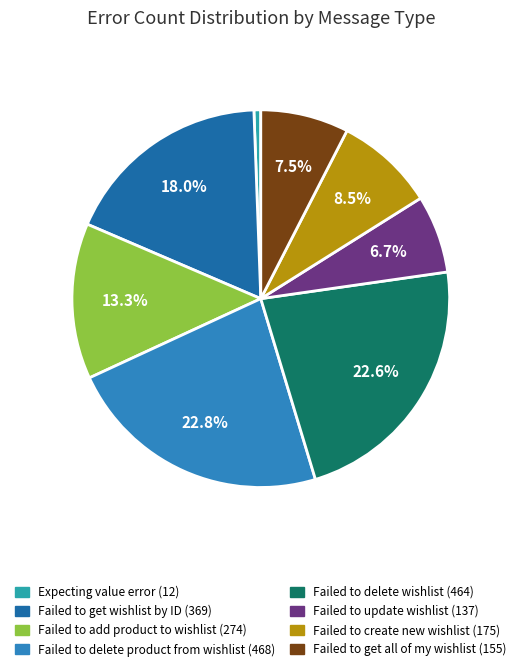

Is there any slice that represents more than half of the pie?

No